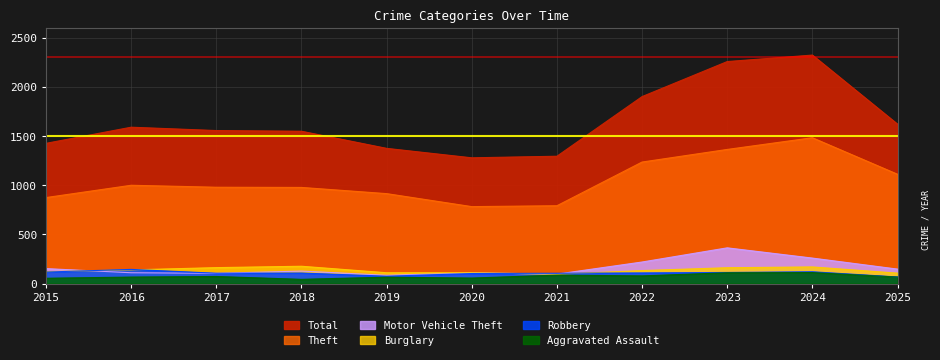

Which has a higher value, 2019 or 2022?

2022